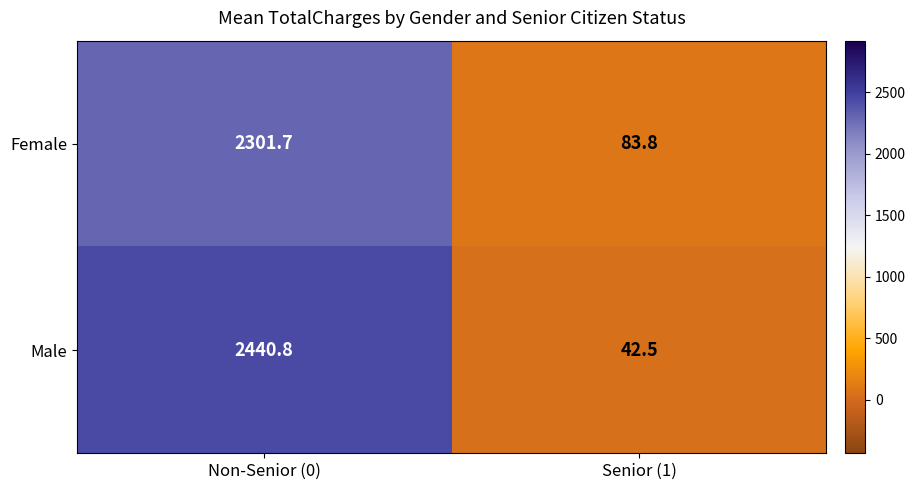

Which series has the largest total across all categories?

Male